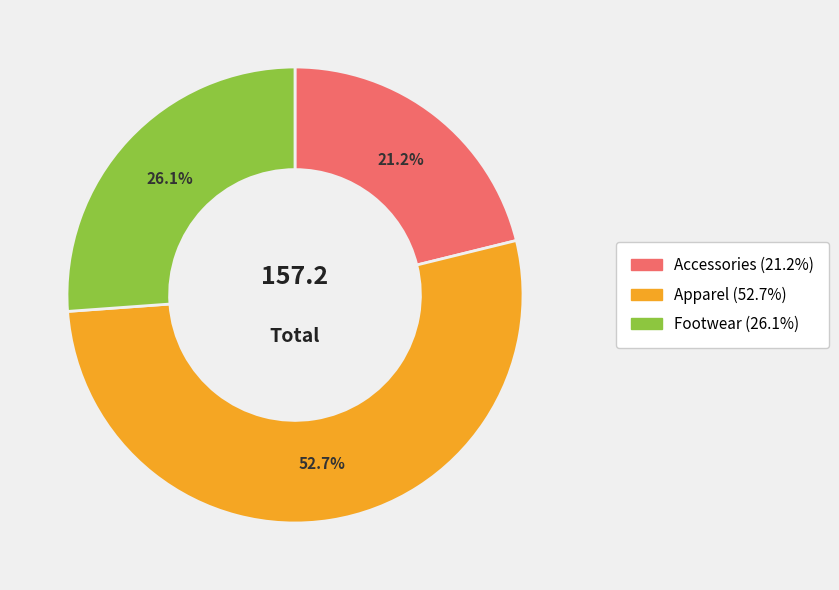

Which category has the biggest portion of the pie?

Apparel